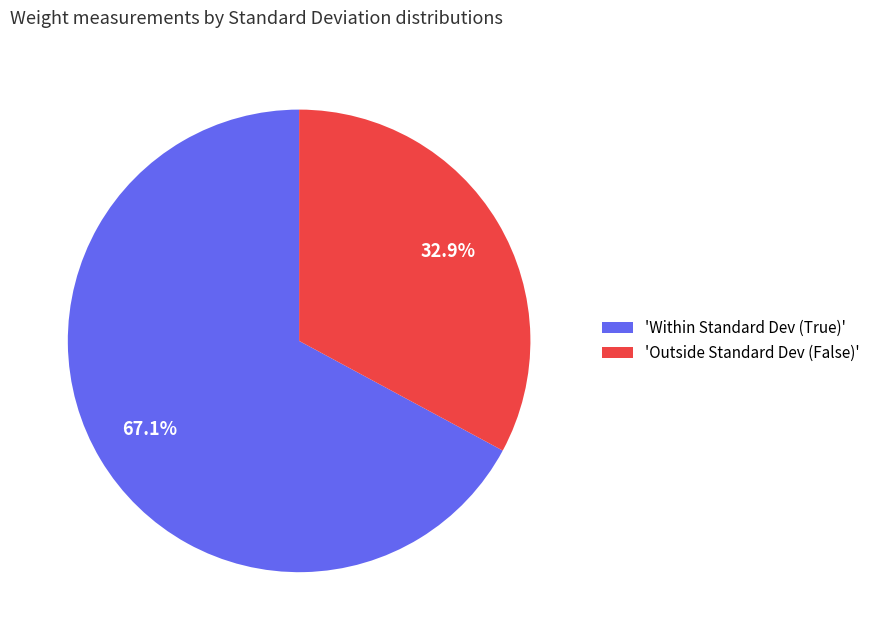

Is the sum of 'Outside Standard Dev (False)' and 'Within Standard Dev (True)' greater than half?

Yes